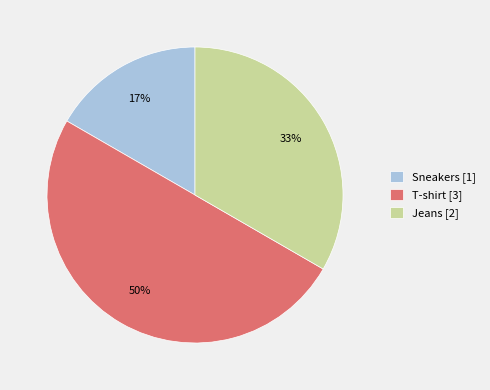

Do Sneakers [1] and T-shirt [3] together represent more than half of the pie?

Yes